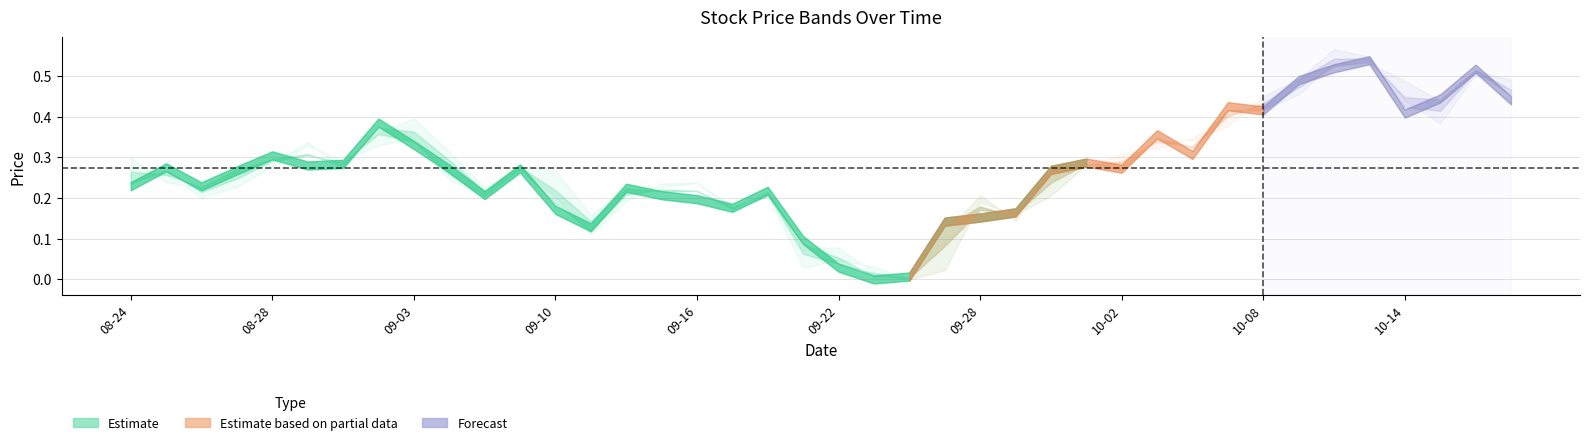

The open series shows 0.7 at 33. True or false?

False